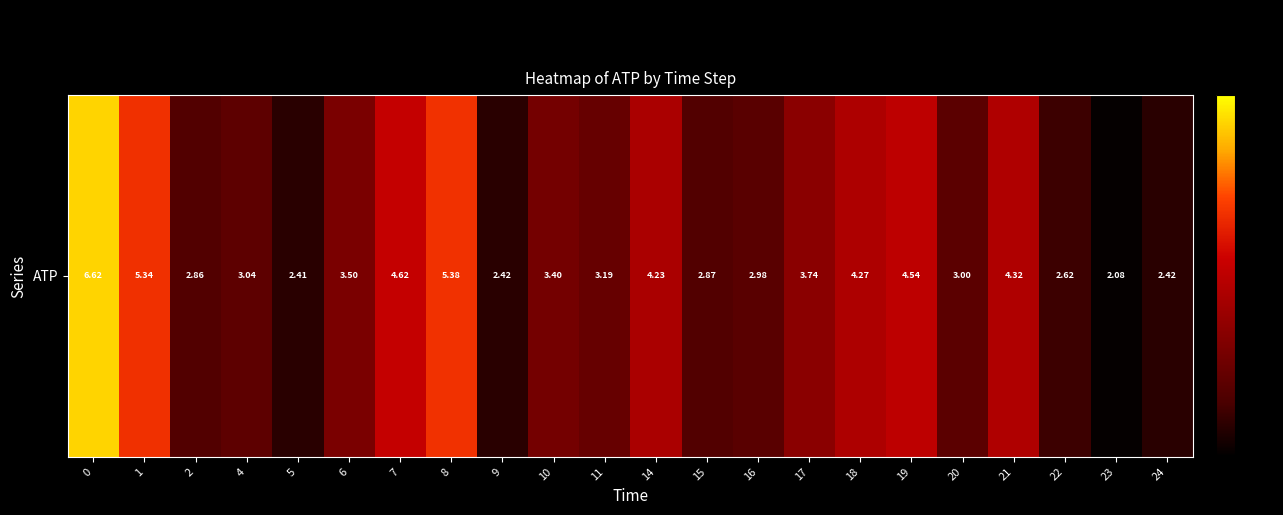

List the labels in order of value, smallest first.

23, 5, 9, 24, 22, 2, 15, 16, 20, 4, 11, 10, 6, 17, 14, 18, 21, 19, 7, 1, 8, 0